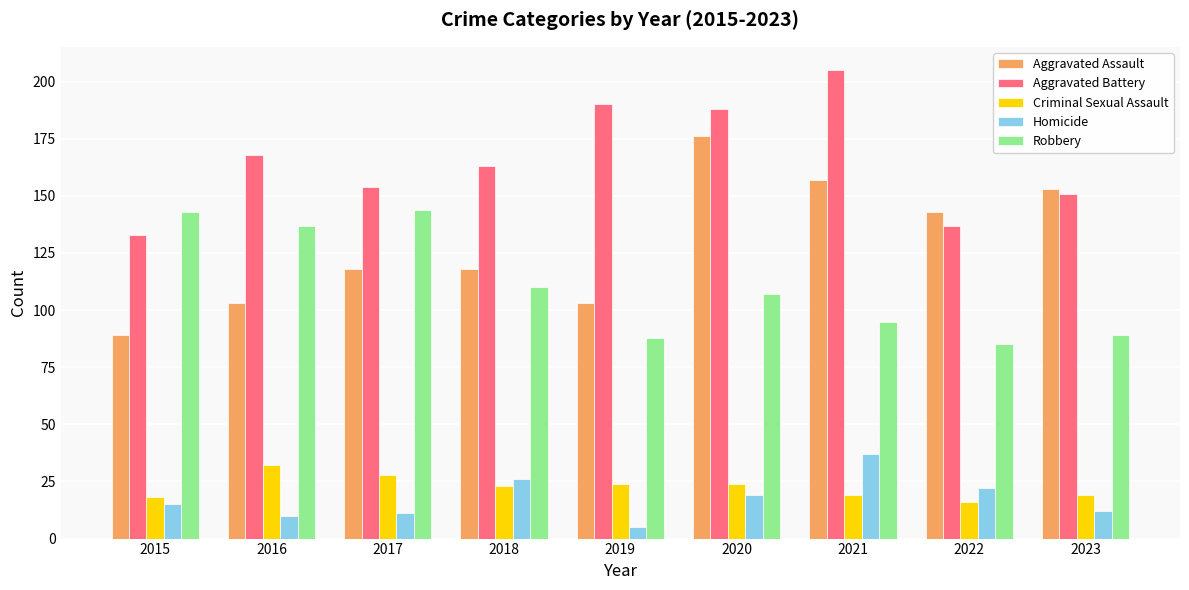

Reading right to left, list all the values displayed in this chart.

Aggravated Assault: 2023=153	2022=143	2021=157	2020=176	2019=103	2018=118	2017=118	2016=103	2015=89
Aggravated Battery: 2023=151	2022=137	2021=205	2020=188	2019=190	2018=163	2017=154	2016=168	2015=133
Criminal Sexual Assault: 2023=19	2022=16	2021=19	2020=24	2019=24	2018=23	2017=28	2016=32	2015=18
Homicide: 2023=12	2022=22	2021=37	2020=19	2019=5	2018=26	2017=11	2016=10	2015=15
Robbery: 2023=89	2022=85	2021=95	2020=107	2019=88	2018=110	2017=144	2016=137	2015=143